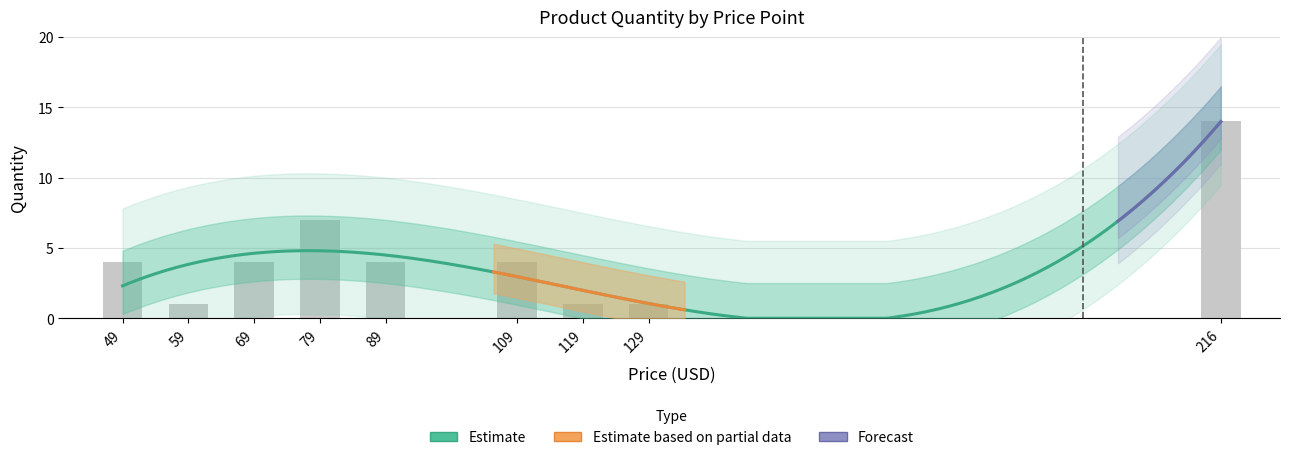

Reading right to left, transcribe all the data shown in this chart.

14	1	1	4	4	7	4	1	4